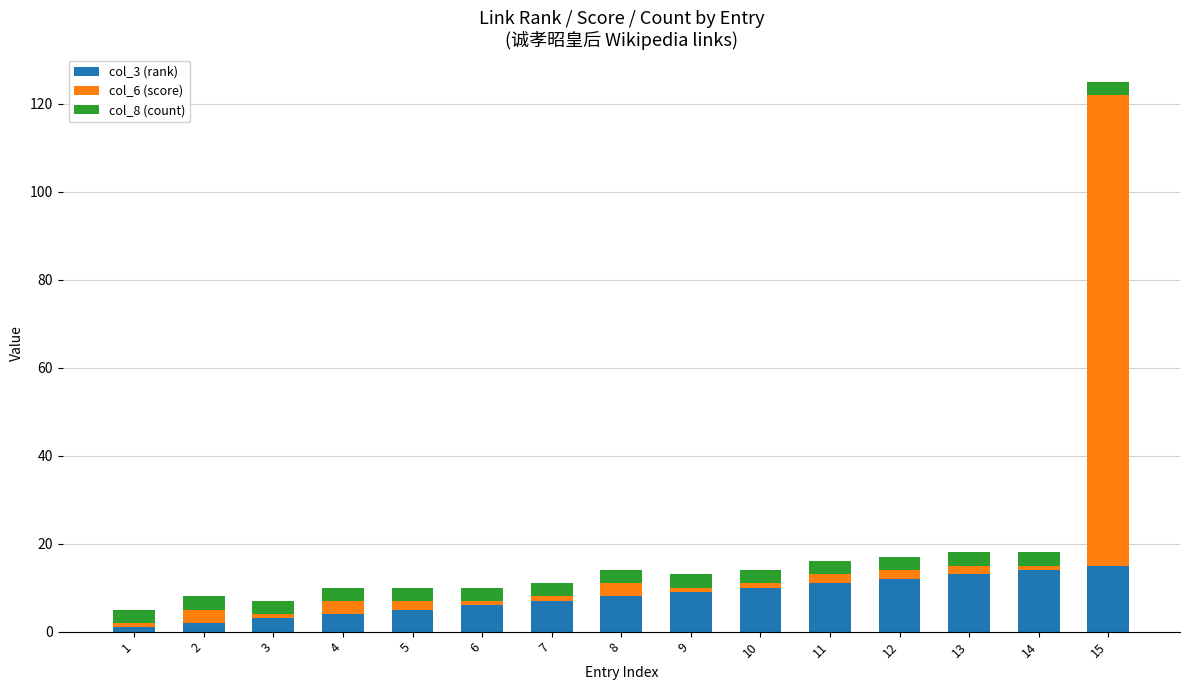

Is it true that col_3 (rank) equals 5 at 5?

True